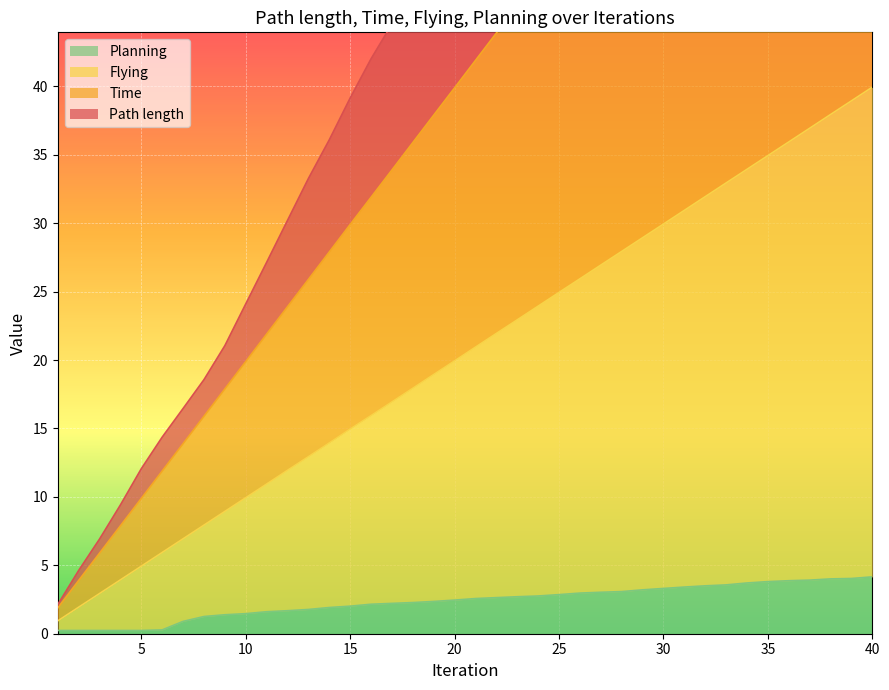

Which series changed the most between 31 and 33?

Path length